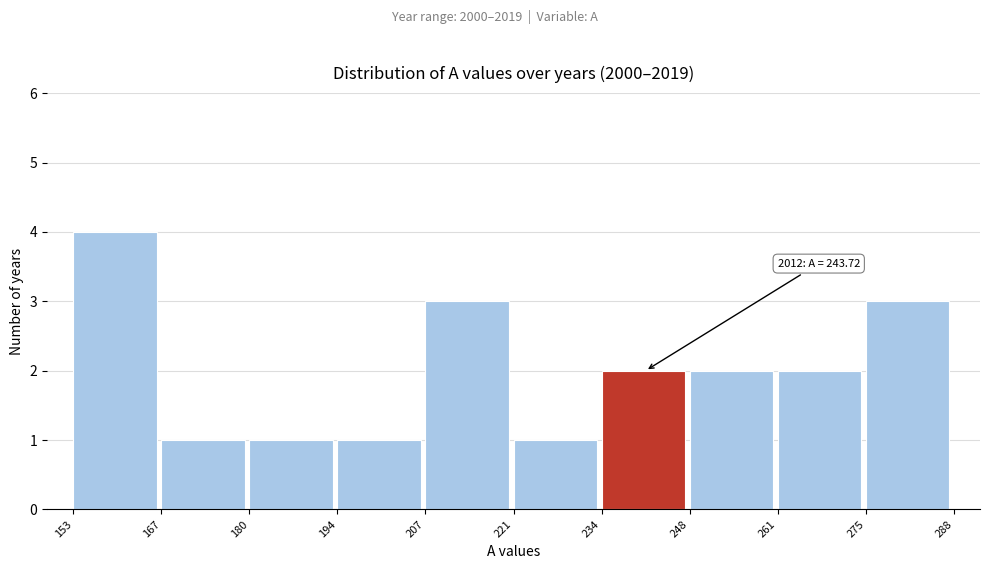

Which range on the x-axis has the tallest bar?

153 to 167